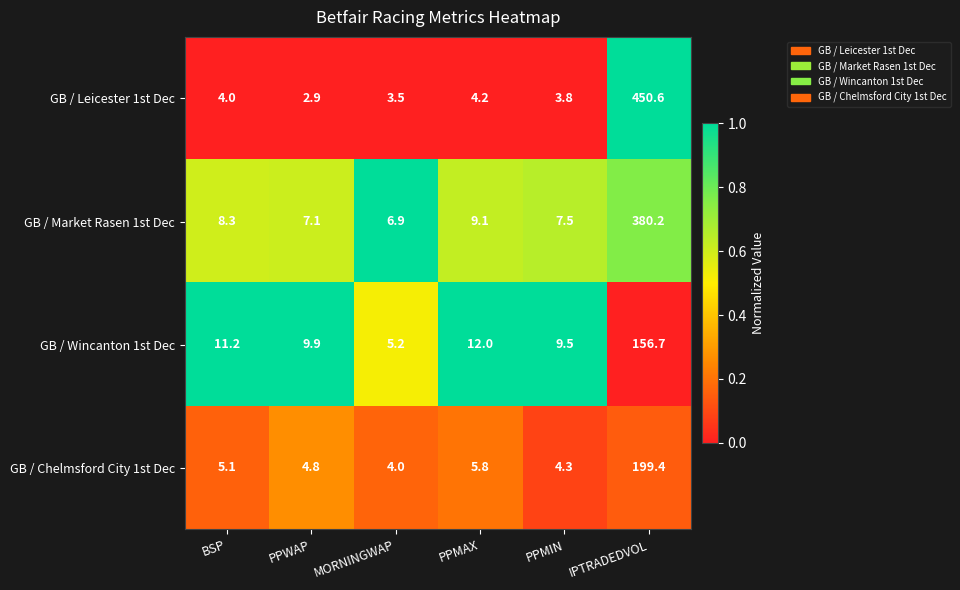

Which series has the widest spread of values?

GB / Leicester 1st Dec